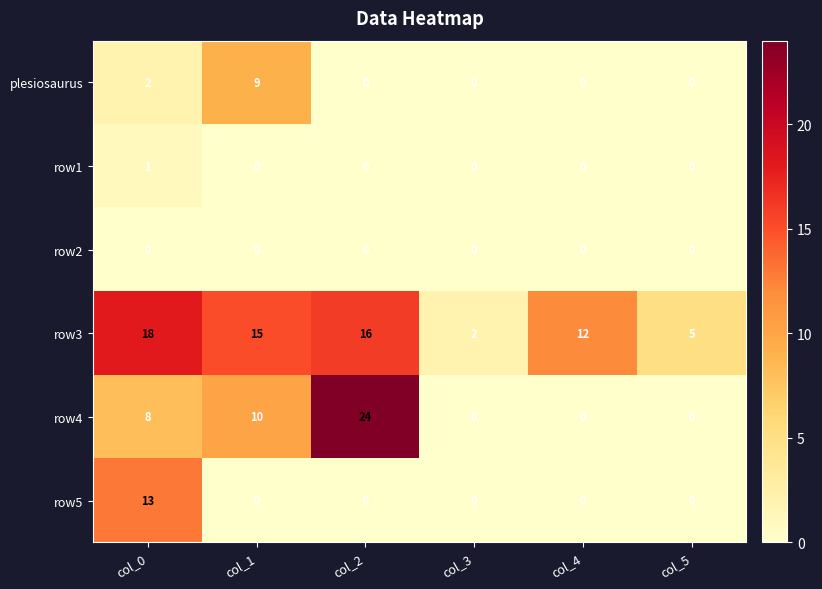

The row4 series shows -10 at col_5. True or false?

False